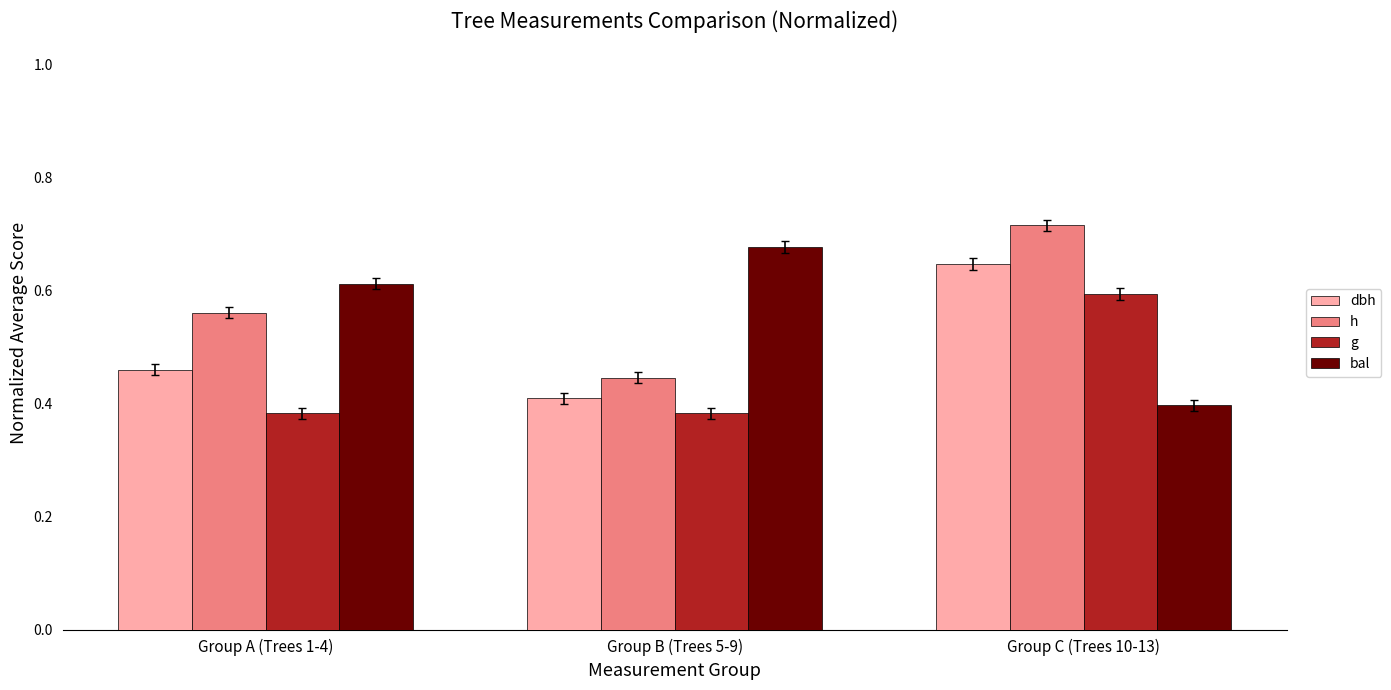

True or false: h has a value of 0.4 at Group B (Trees 5-9).

True